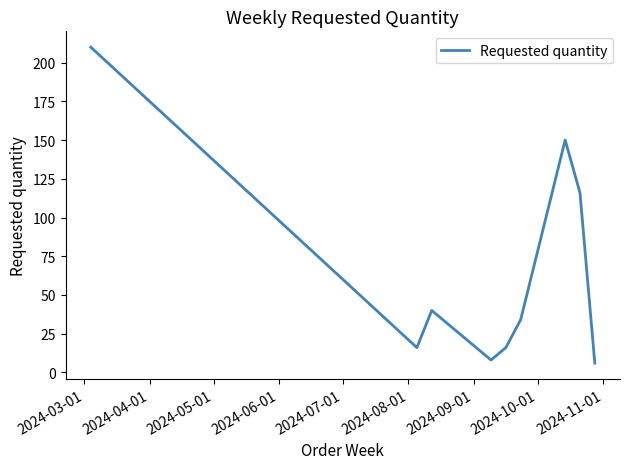

What is the smallest value displayed?

6